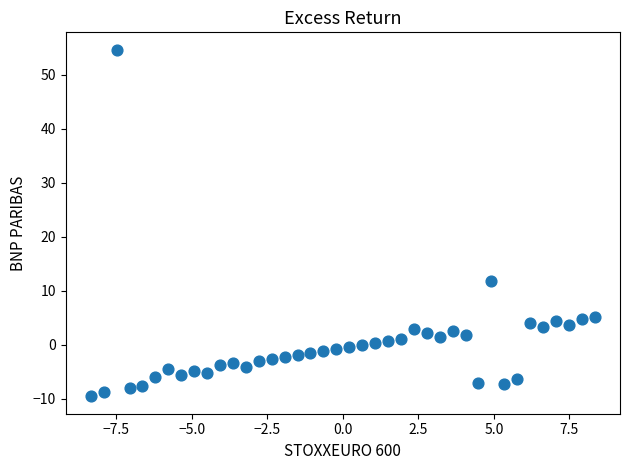

What Y value in the scatter plot is closest to 22?

11.7